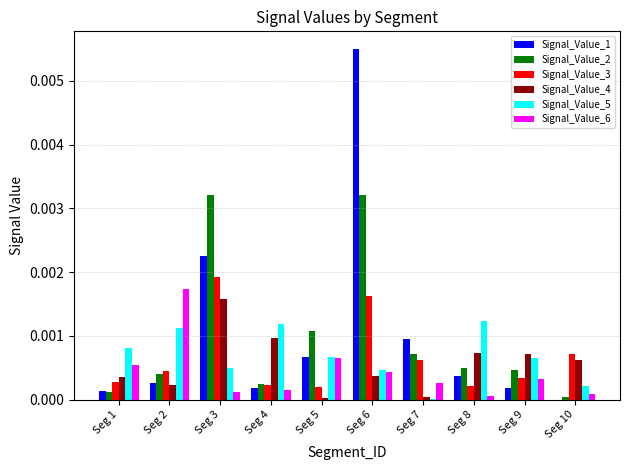

Which label corresponds to the largest value in the chart?

Seg 6